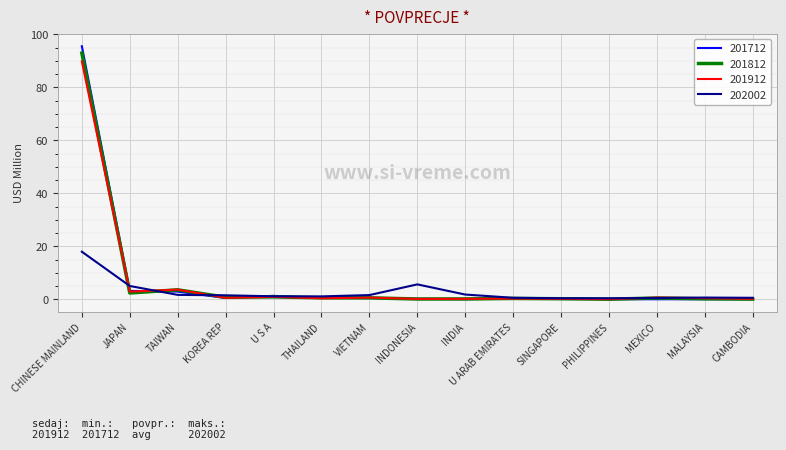

Which series has the largest range (max minus min)?

201712